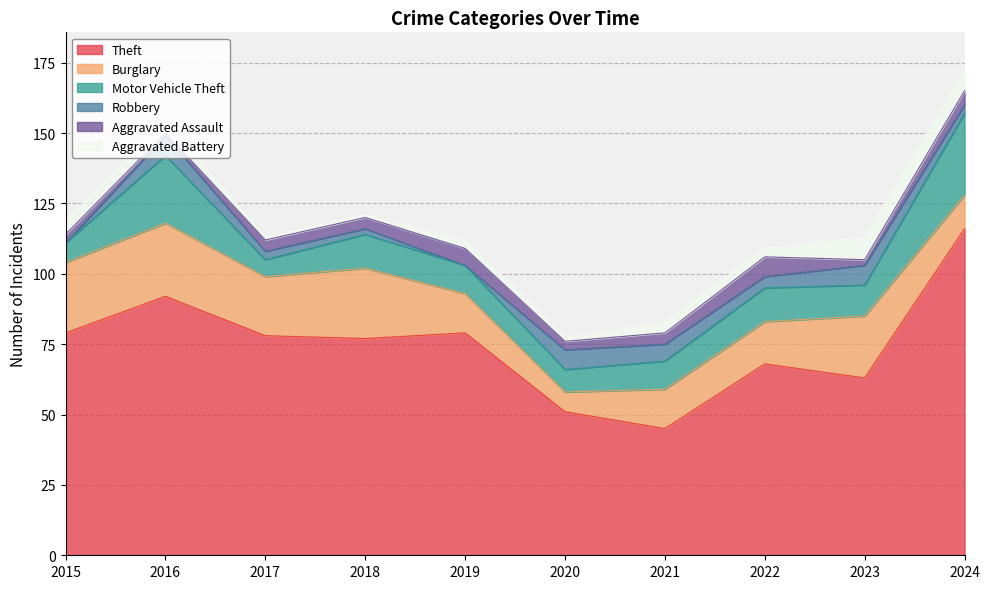

The Theft series shows 68 at 2022. True or false?

True